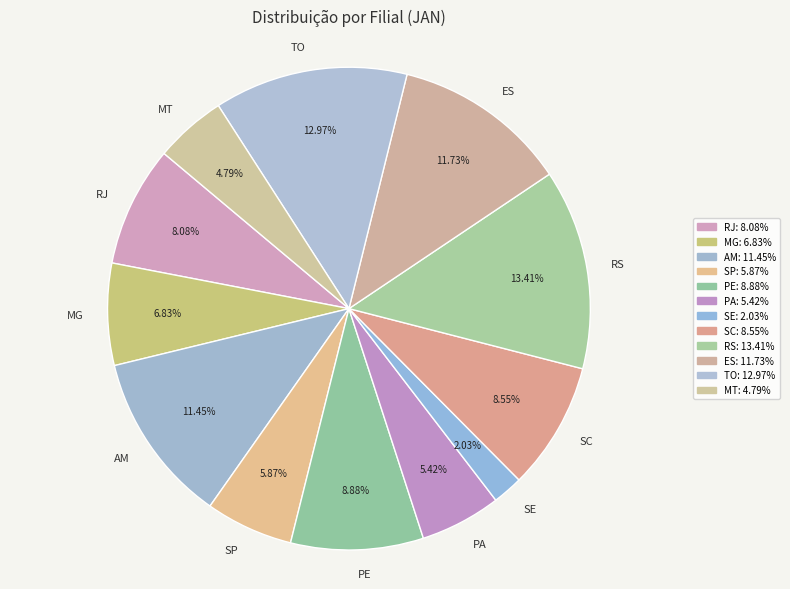

True or false: SP accounts for 6% of the total.

True